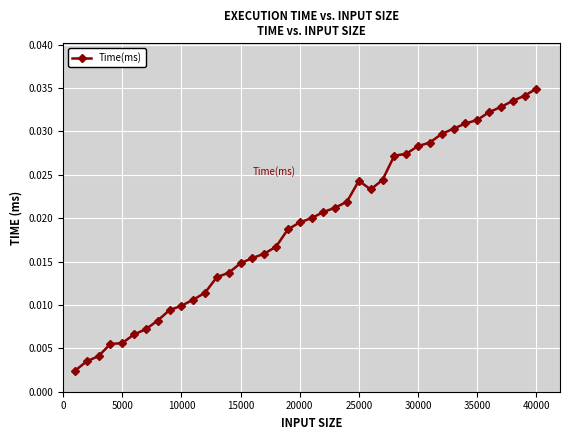

True or false: the data has more than 0 interior local peaks.

True